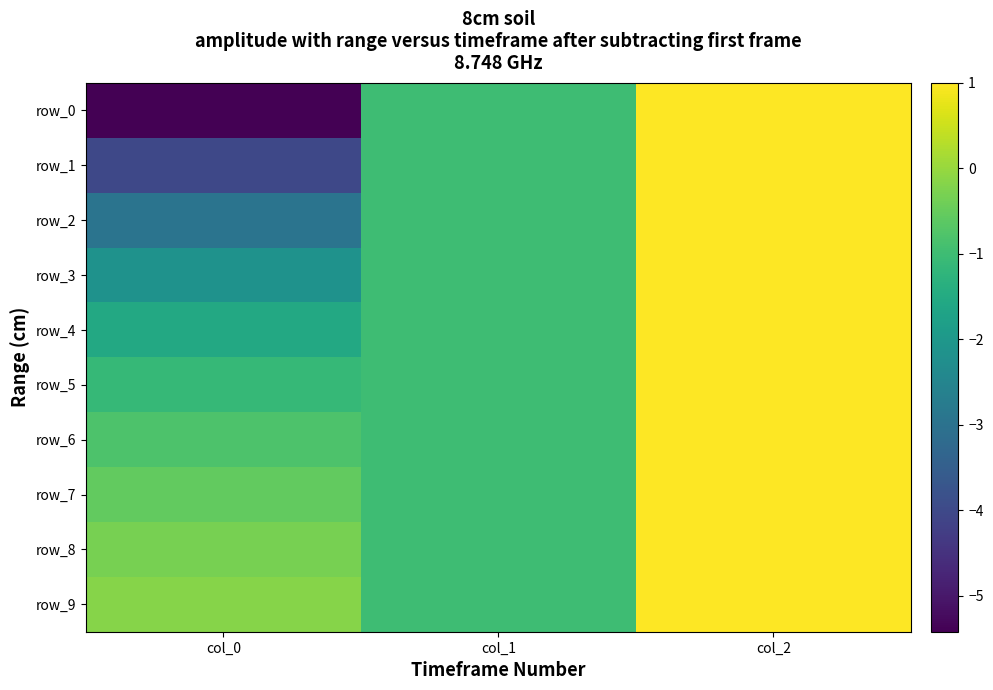

How many negative values does the row_7 series have?

2